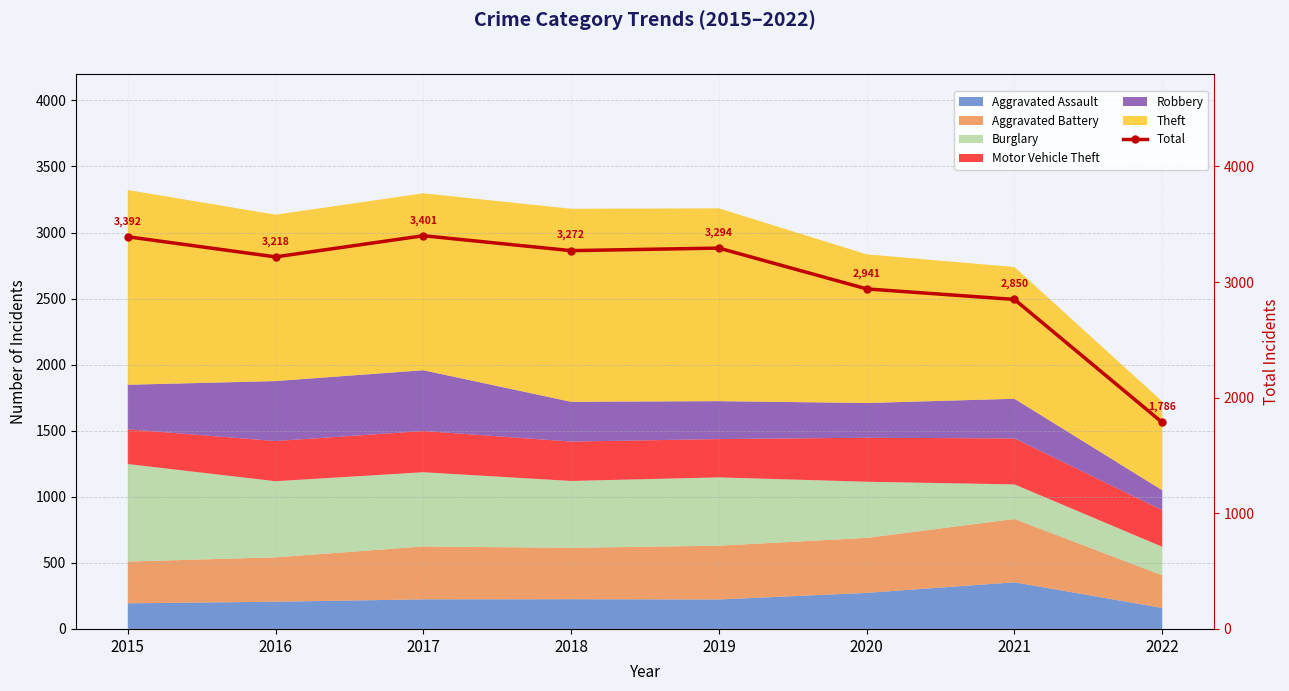

What value does the data have at 2018, to the nearest 50?

3250